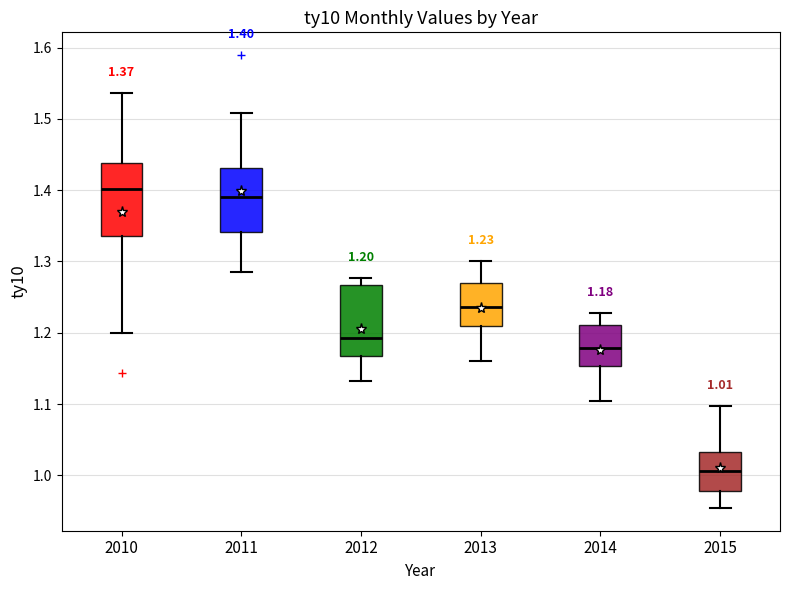

Which box's median line is the highest?

2010